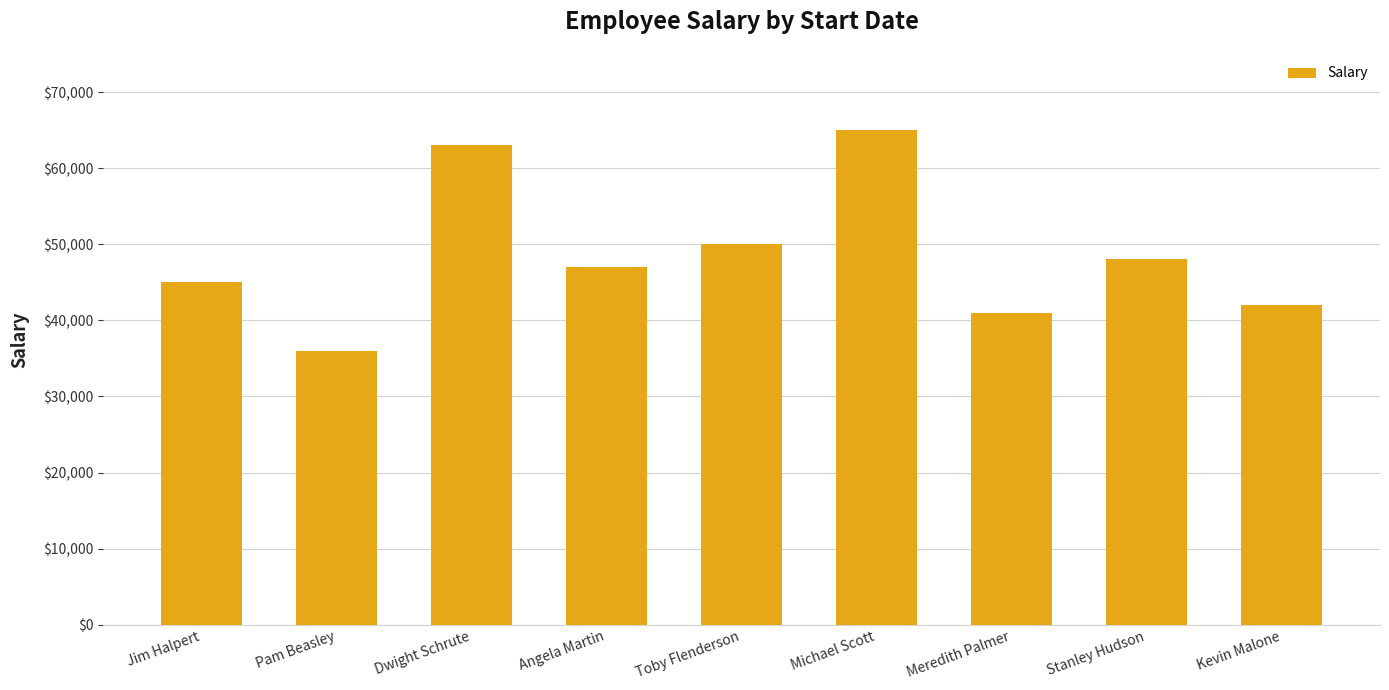

What is the greatest value displayed?

65000